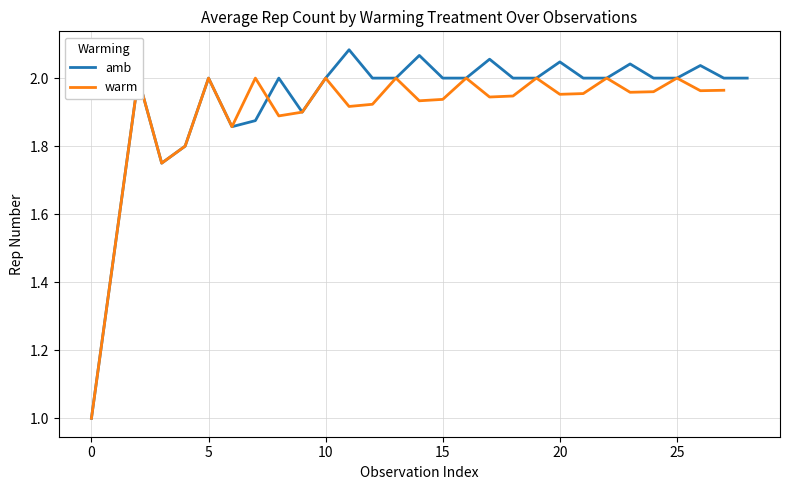

Is this an area chart (filled region under the line)?

No